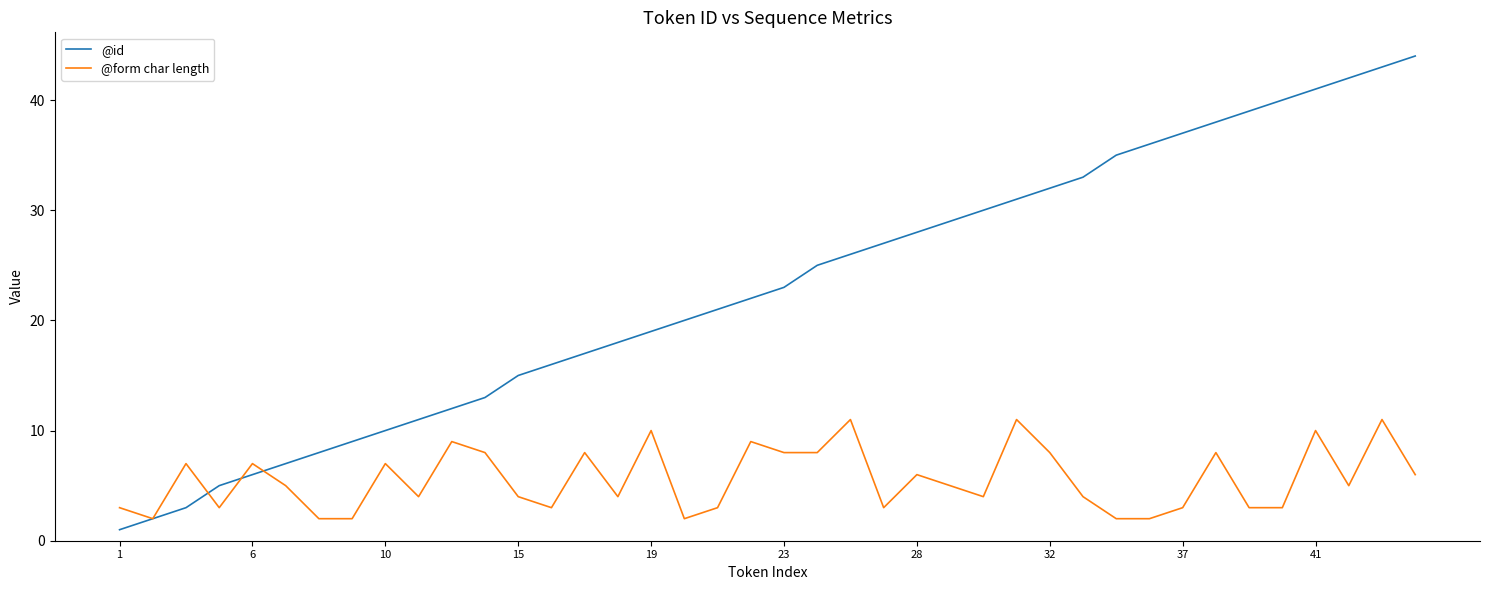

Reading left to right, extract all data points from this chart.

@id: 1	2	3	5	6	7	8	9	10	11	12	13	15	16	17	18	19	20	21	22	23	25	26	27	28	29	30	31	32	33	35	36	37	38	39	40	41	42	43	44
@form char length: 3	2	7	3	7	5	2	2	7	4	9	8	4	3	8	4	10	2	3	9	8	8	11	3	6	5	4	11	8	4	2	2	3	8	3	3	10	5	11	6